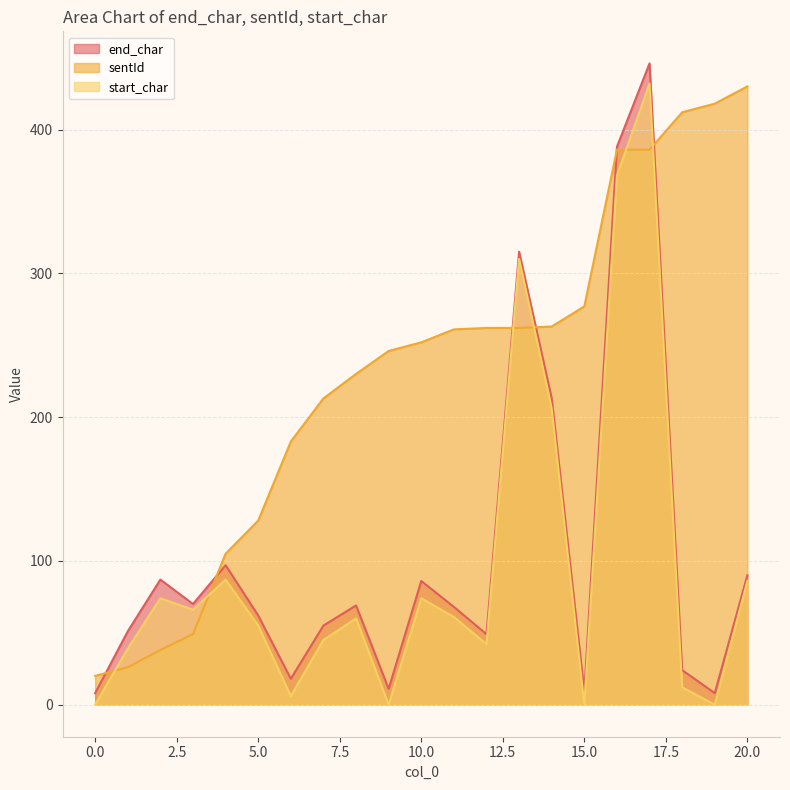

What is the spread (max minus min) of values at 12?

220